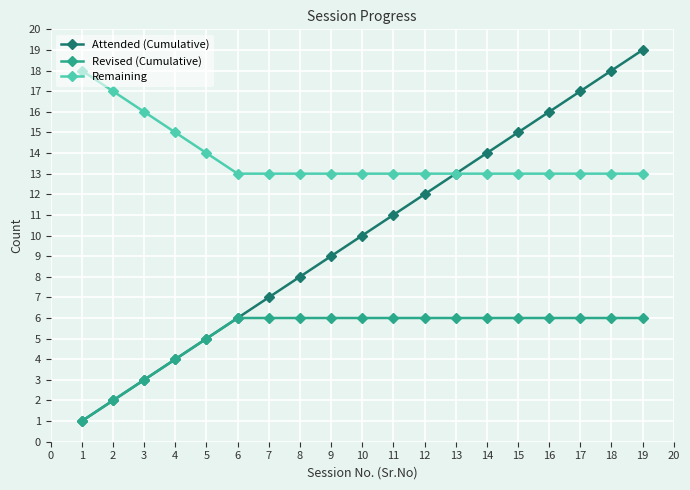

The Revised (Cumulative) series shows 2 at 7. True or false?

False